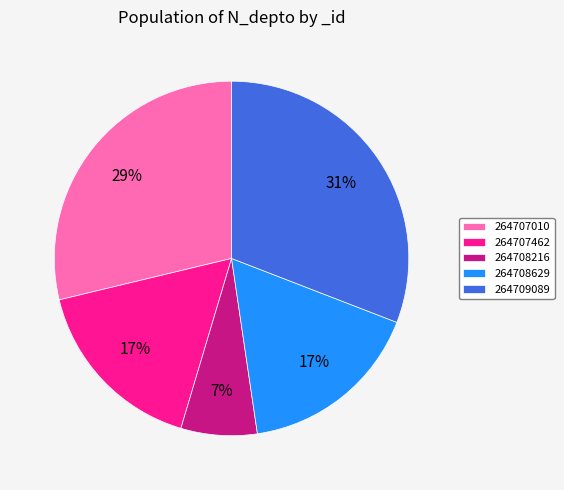

How many segments does this pie chart have?

5